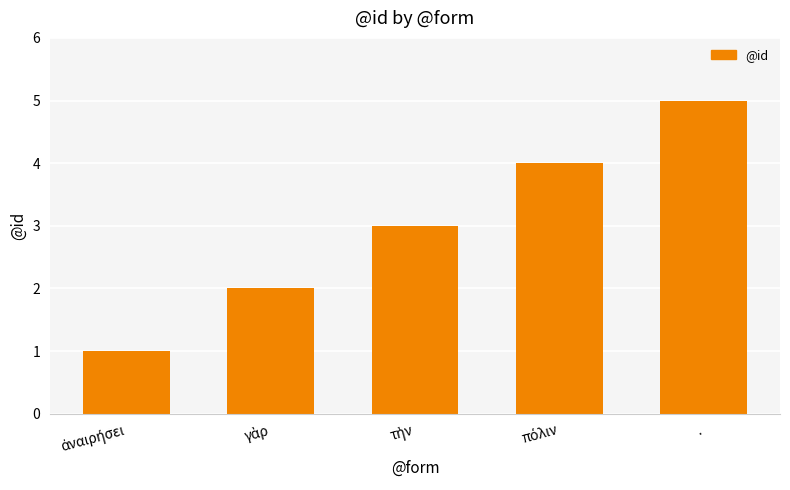

How many bars are there in total?

5